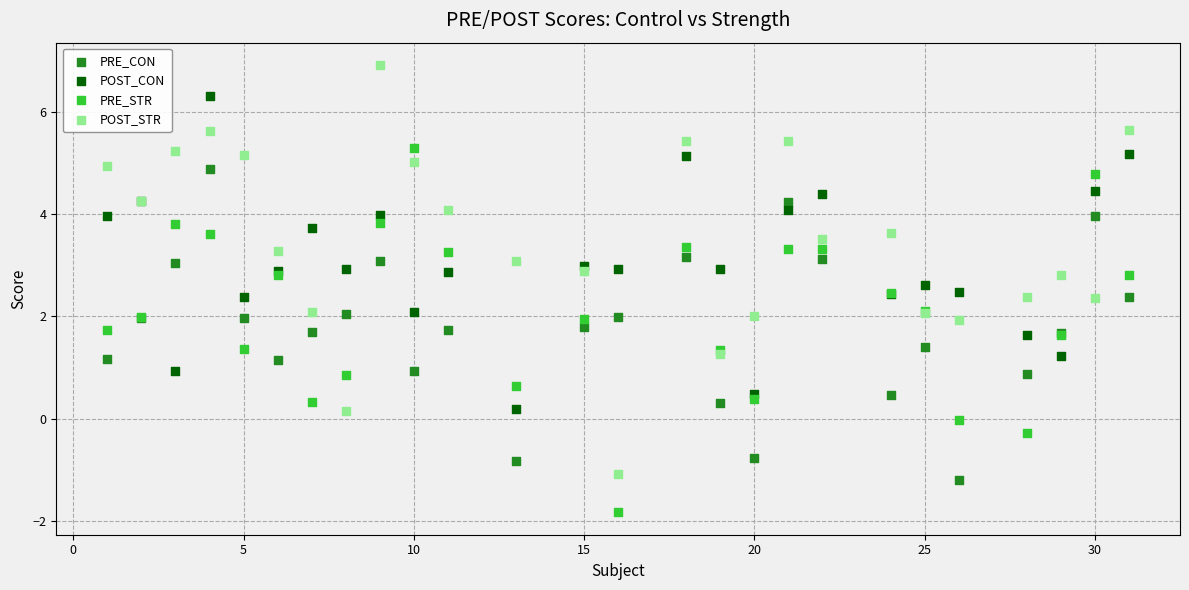

Which series reaches the minimum Y coordinate?

PRE_STR